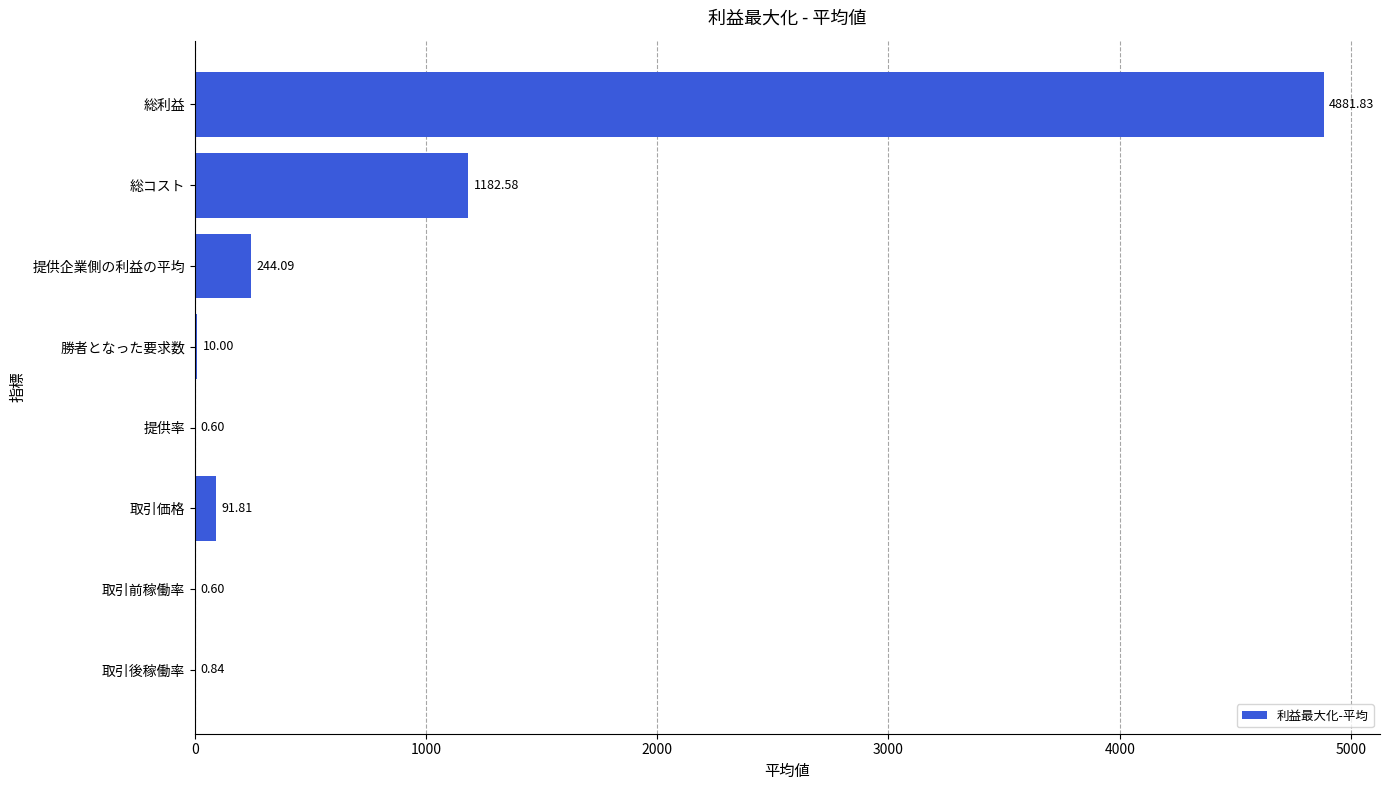

What is the ratio of the value at 総利益 to the value at 総コスト?

4.1